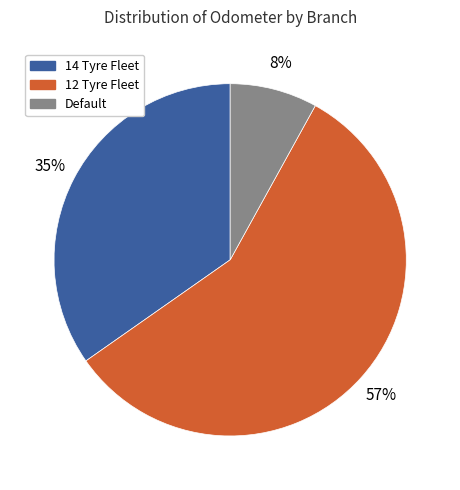

Is the sum of Default and 14 Tyre Fleet greater than half?

No